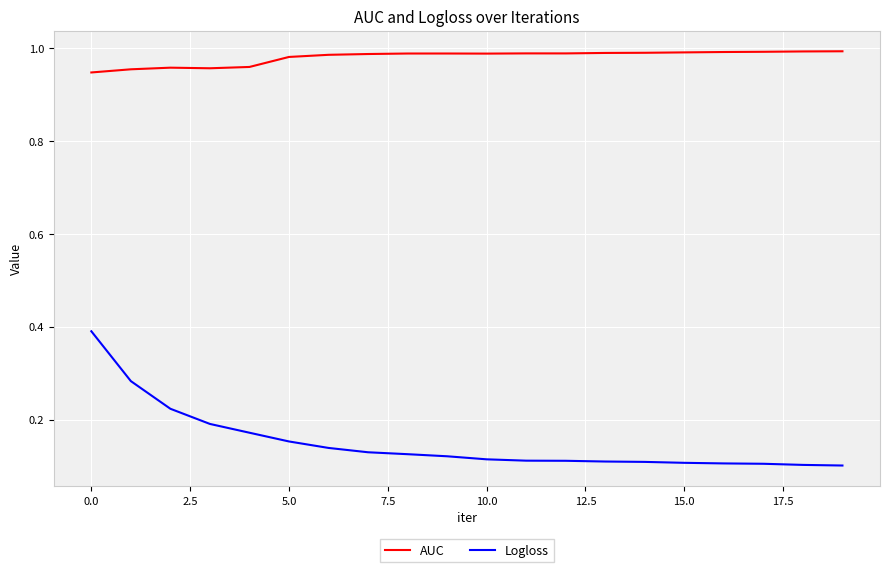

Rank the series by their average value, from highest to lowest.

AUC, Logloss